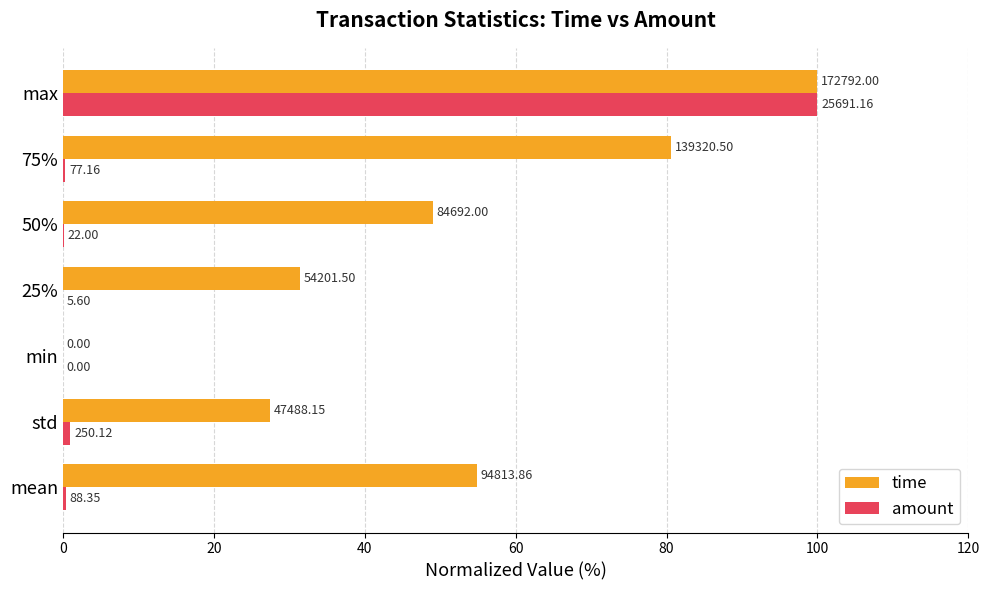

What is the sum of all time values?

343.4